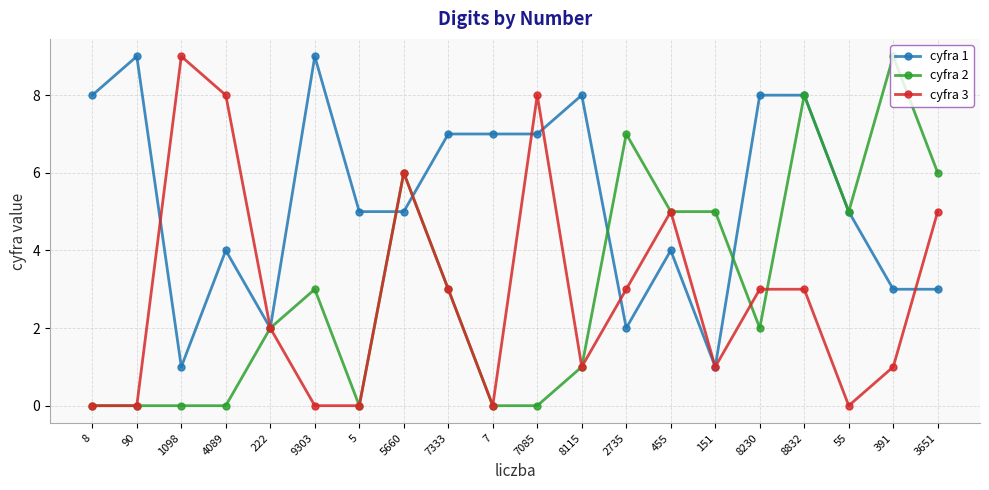

What is the sum of the cyfra 1 values at 151 and 8230?

9